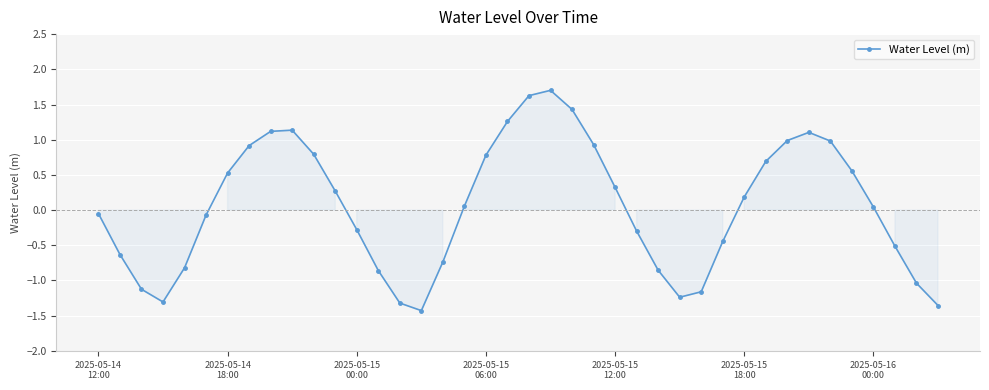

How many interior local peaks (higher than both neighbors) does the data have?

3